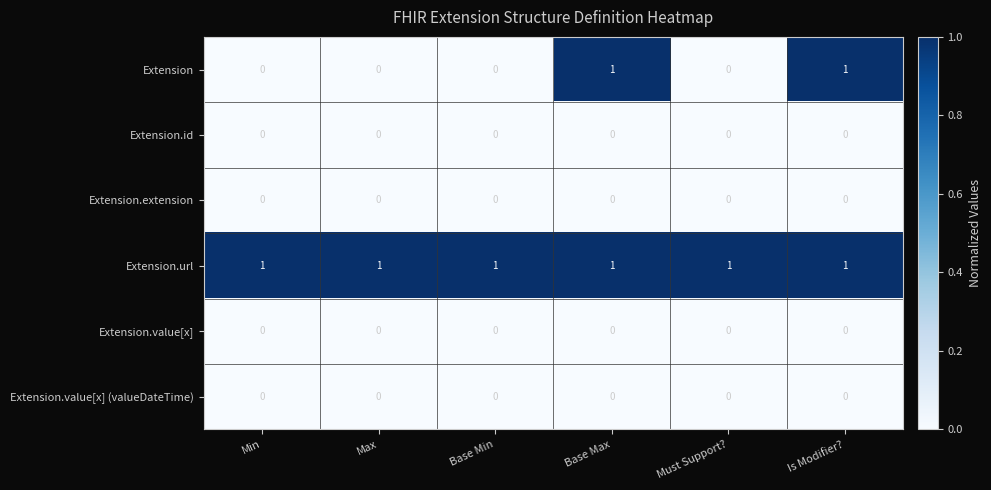

Is the value of Extension.value[x] at Min greater than the value of Extension.url at Base Max?

No